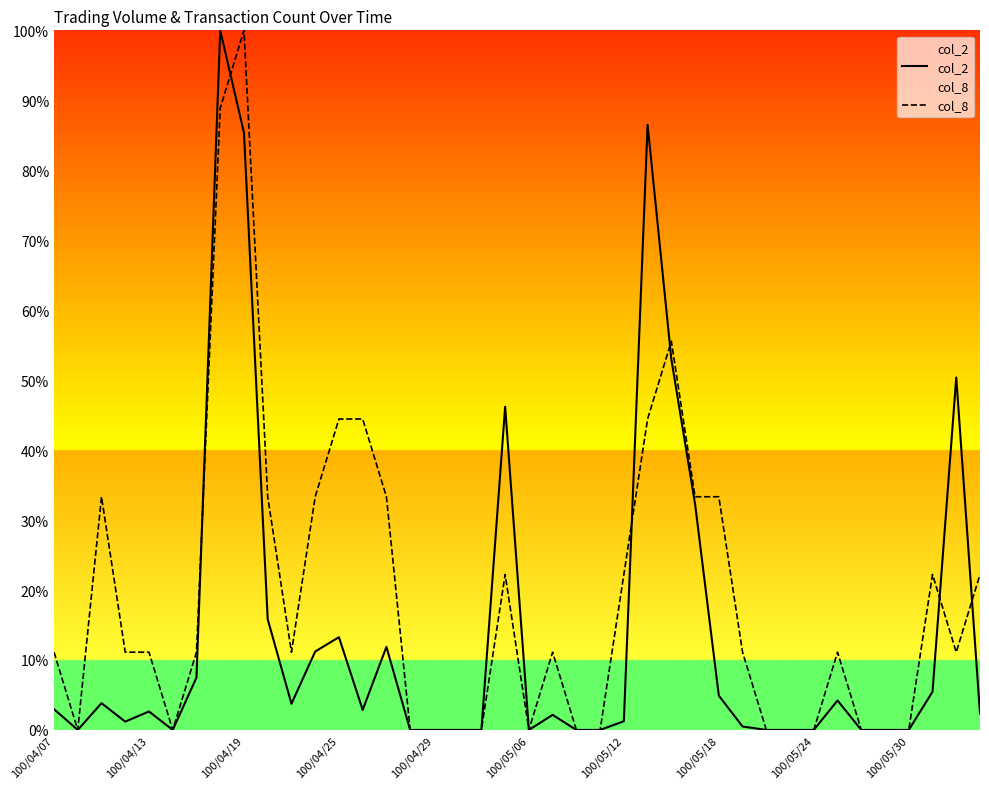

What is the total value across all series at 100/04/13?

13.8